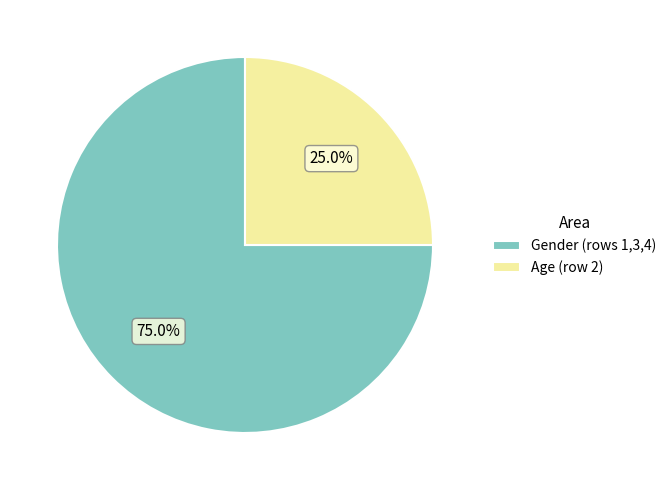

To the nearest percent, what is the difference between the Gender and Age slice percentages?

50%